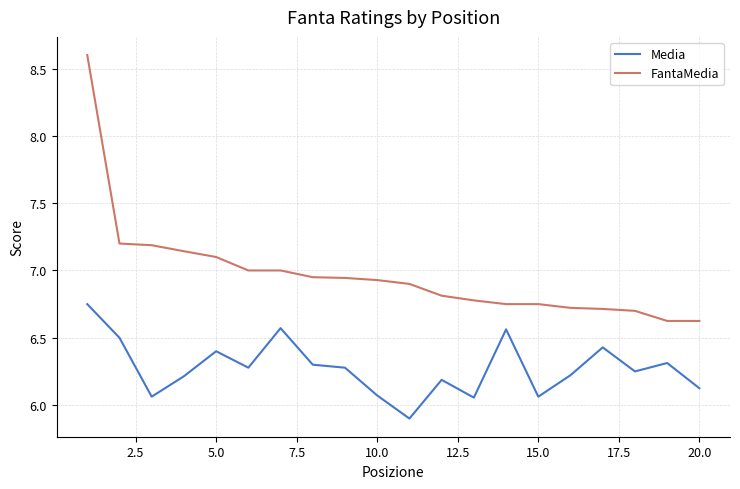

True or false: FantaMedia and Media cross at least once.

False